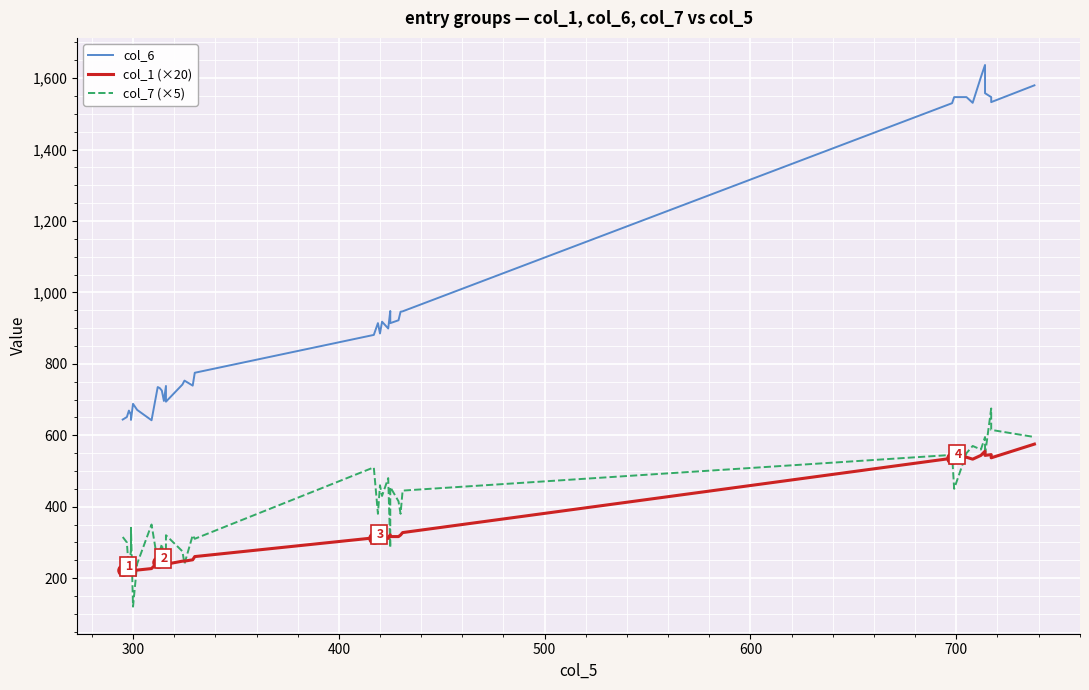

True or false: col_6 and col_7 (×5) intersect in this chart.

False